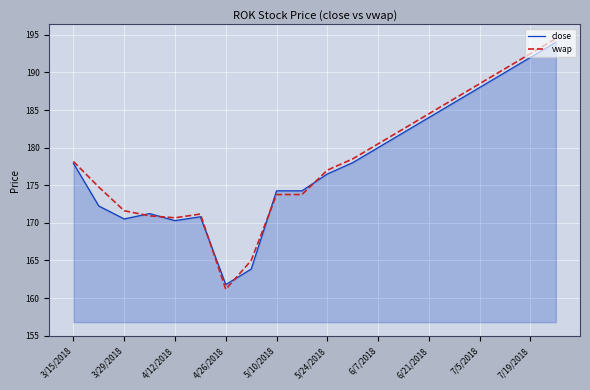

What is the highest value of the vwap series?

194.5